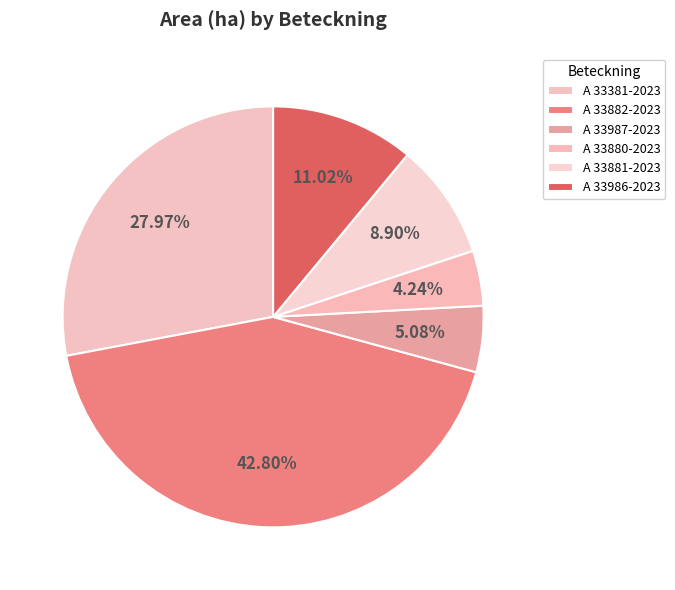

To the nearest percent, what is the difference between the A 33881-2023 and A 33381-2023 slice percentages?

19%